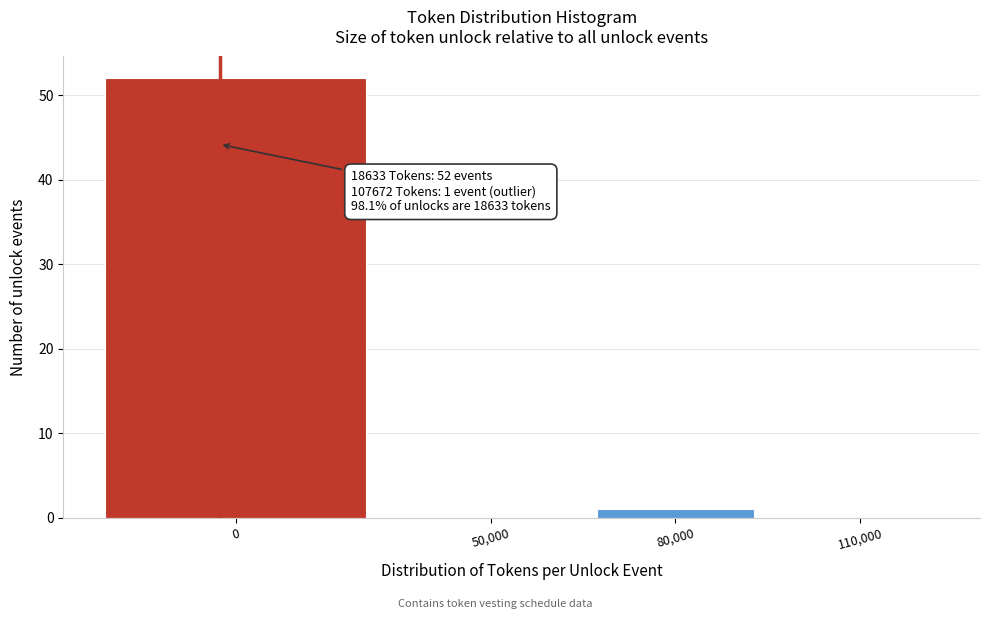

Reading left to right, list all the values displayed in this chart.

0=52	50,000=0	80,000=1	110,000=0